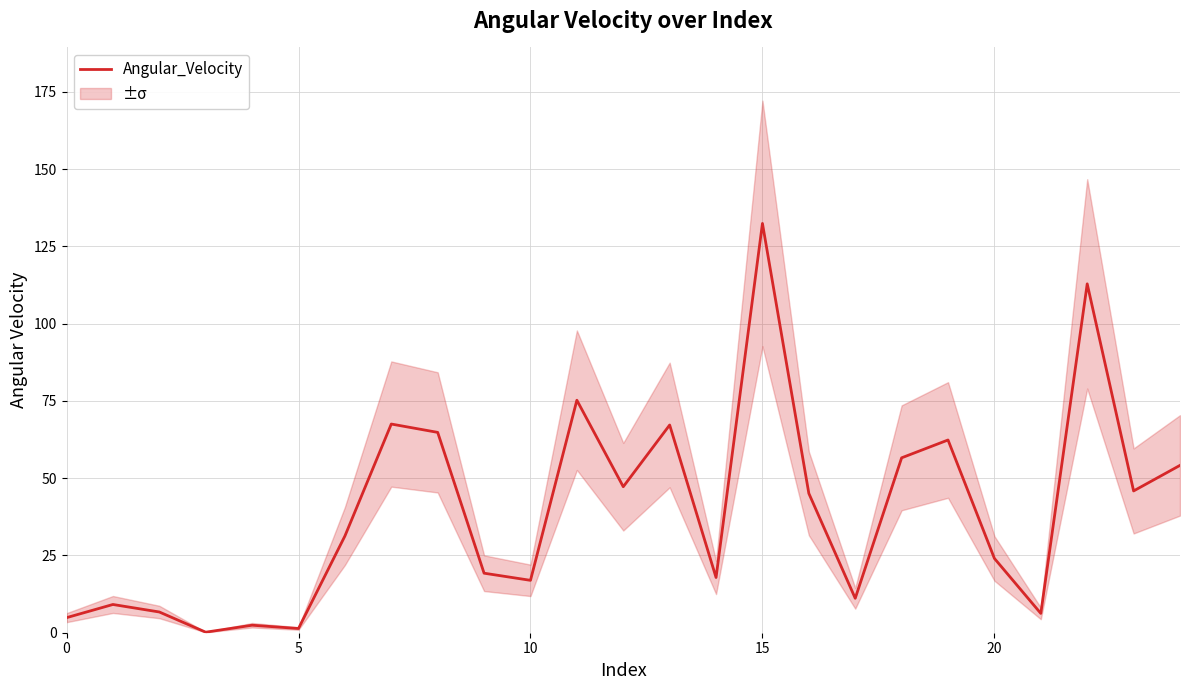

How many data points are less than 31?

12